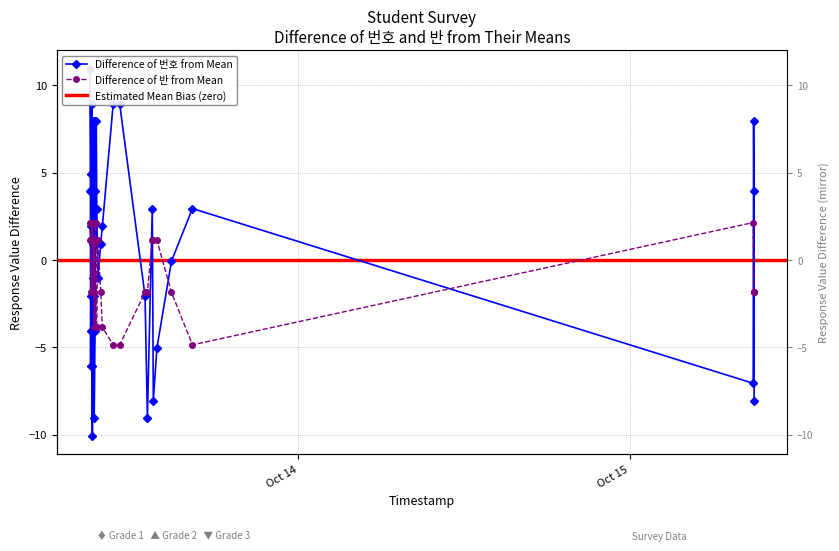

Reading left to right, transcribe all the data shown in this chart.

번호: 10.9	3.9	-6.1	-2.1	4.9	1.9	-4.1	8.9	-4.1	-6.1	-10.1	0.9	3.9	-1.1	-4.1	7.9	-2.1	7.9	-9.1	-4.1	3.9	0.9	7.9	2.9	-1.1	0.9	1.9	8.9	8.9	-2.1	-9.1	2.9	-8.1	-5.1	-0.1	2.9	-7.1	7.9	3.9	-8.1
반: 2.2	1.2	1.2	1.2	1.2	1.2	-1.8	1.2	2.2	2.2	1.2	2.2	-1.8	-1.8	1.2	-1.8	-3.8	1.2	1.2	-3.8	2.2	2.2	-3.8	-3.8	1.2	-1.8	-3.8	-4.8	-4.8	-1.8	-1.8	1.2	1.2	1.2	-1.8	-4.8	2.2	-1.8	-1.8	-1.8